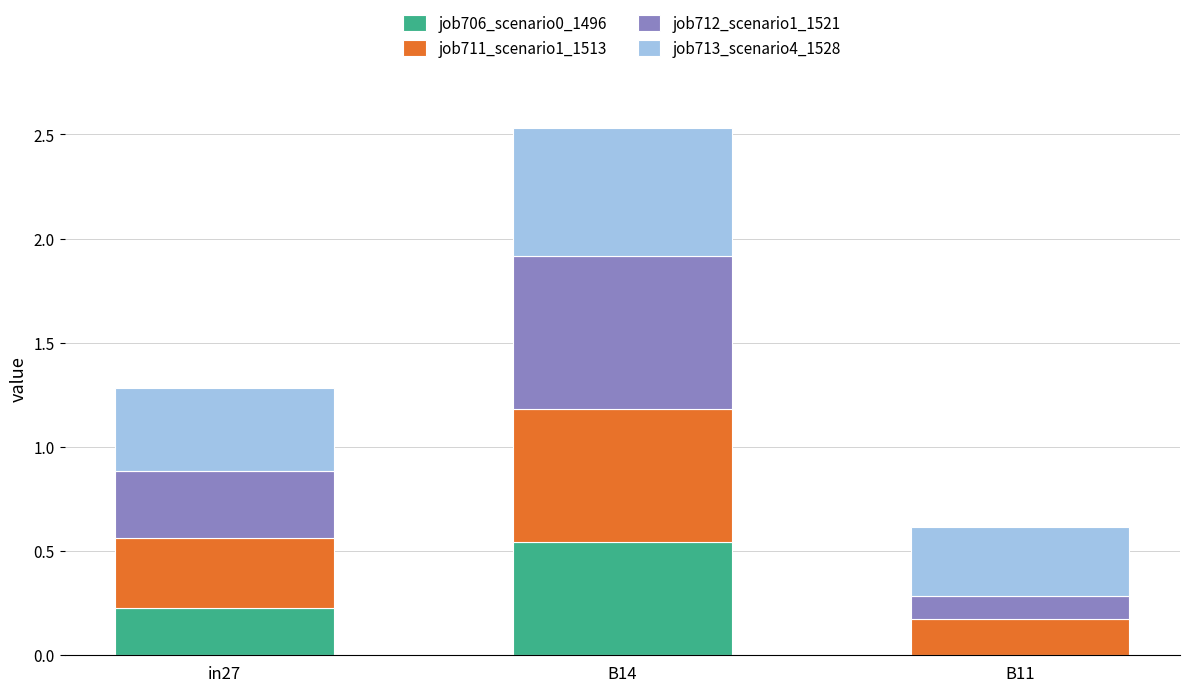

Is it true that job706_scenario0_1496 equals -0.2 at B11?

False